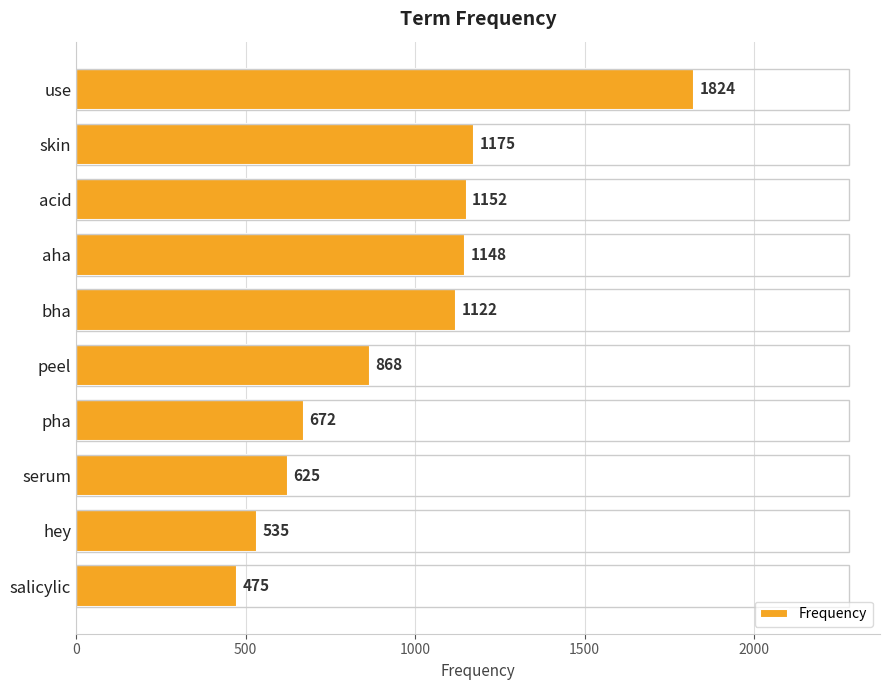

Reading top to bottom, transcribe all the data shown in this chart.

1824	1175	1152	1148	1122	868	672	625	535	475